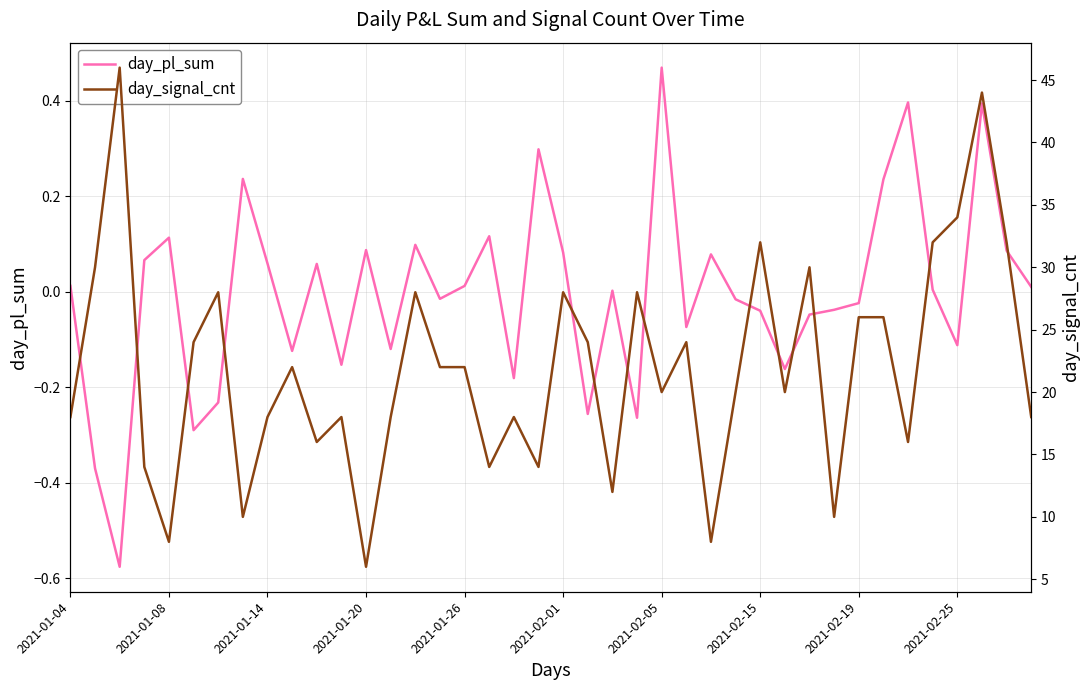

Reading left to right, what are all the values shown in this chart?

day_pl_sum: 0.0	-0.4	-0.6	0.1	0.1	-0.3	-0.2	0.2	0.1	-0.1	0.1	-0.2	0.1	-0.1	0.1	-0.0	0.0	0.1	-0.2	0.3	0.1	-0.3	0.0	-0.3	0.5	-0.1	0.1	-0.0	-0.0	-0.2	-0.0	-0.0	-0.0	0.2	0.4	0.0	-0.1	0.4	0.1	0.0
day_signal_cnt: 18.0	30.0	46.0	14.0	8.0	24.0	28.0	10.0	18.0	22.0	16.0	18.0	6.0	18.0	28.0	22.0	22.0	14.0	18.0	14.0	28.0	24.0	12.0	28.0	20.0	24.0	8.0	20.0	32.0	20.0	30.0	10.0	26.0	26.0	16.0	32.0	34.0	44.0	32.0	18.0